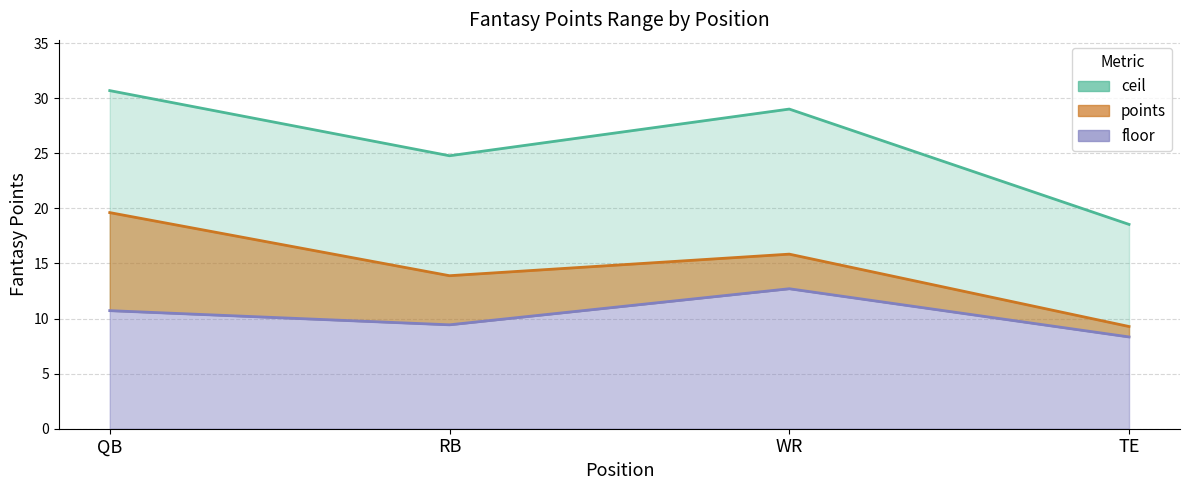

Reading left to right, extract all data points from this chart.

ceil: QB=30.7	RB=24.8	WR=29.0	TE=18.5
points: QB=19.6	RB=13.9	WR=15.8	TE=9.3
floor: QB=10.7	RB=9.4	WR=12.7	TE=8.3